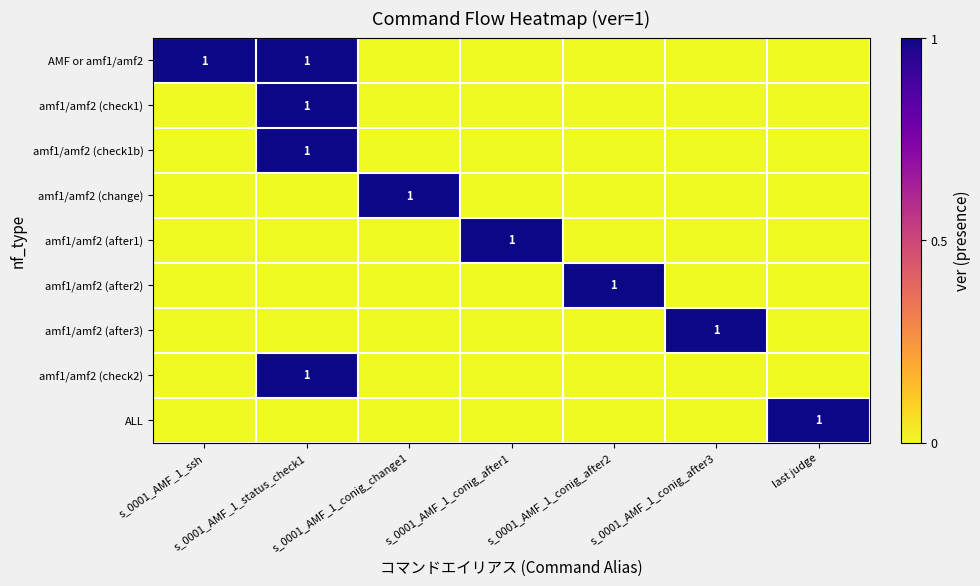

Rank the series at s_0001_AMF_1_ssh from highest to lowest value.

AMF or amf1/amf2, amf1/amf2 (check1), amf1/amf2 (check1b), amf1/amf2 (change), amf1/amf2 (after1), amf1/amf2 (after2), amf1/amf2 (after3), amf1/amf2 (check2), ALL